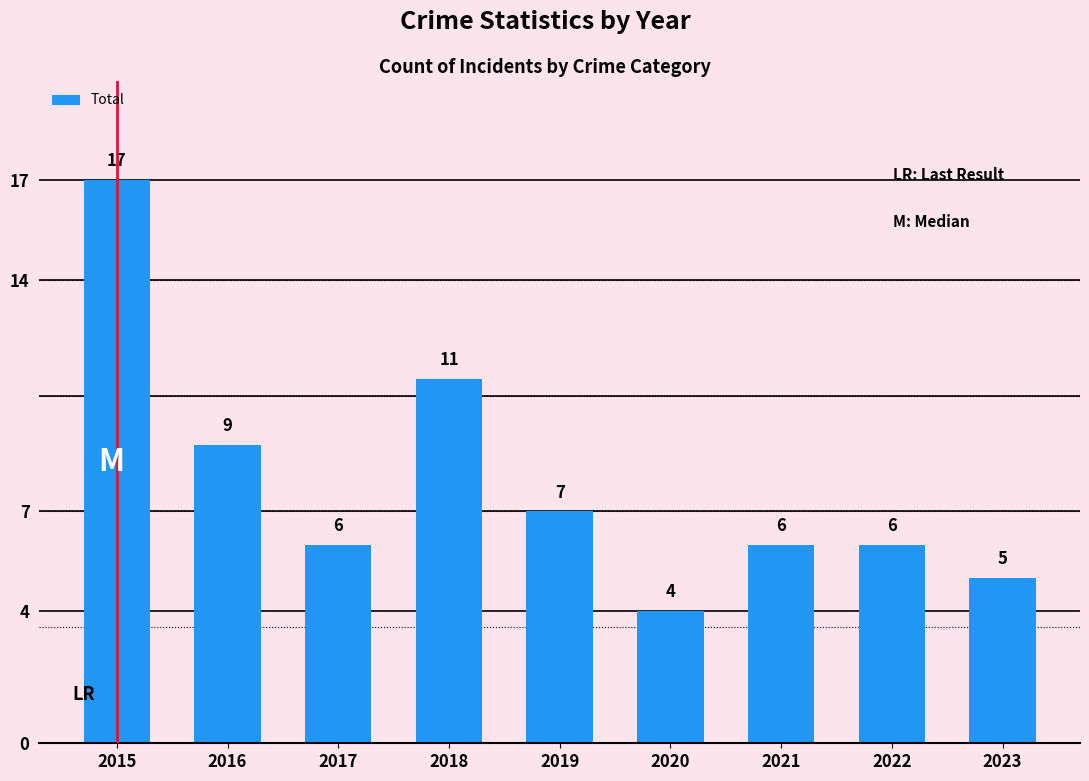

Reading left to right, what are all the values shown in this chart?

17	9	6	11	7	4	6	6	5